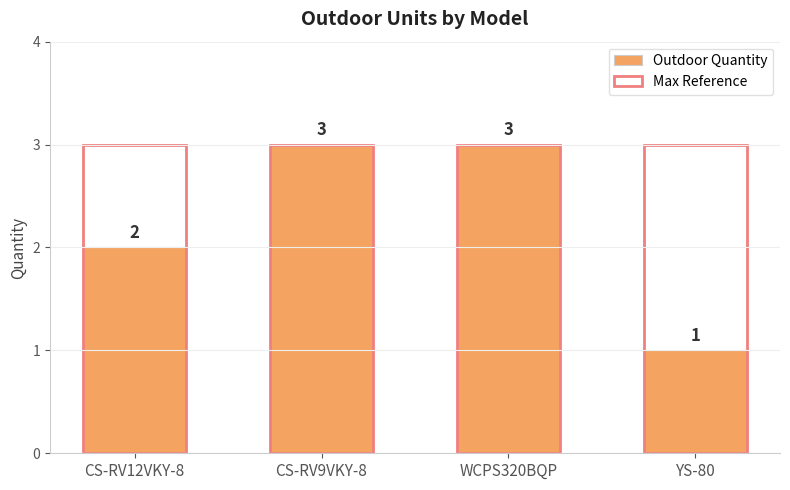

Is the value of Max Reference at WCPS320BQP greater than the value of Outdoor Quantity at CS-RV12VKY-8?

Yes